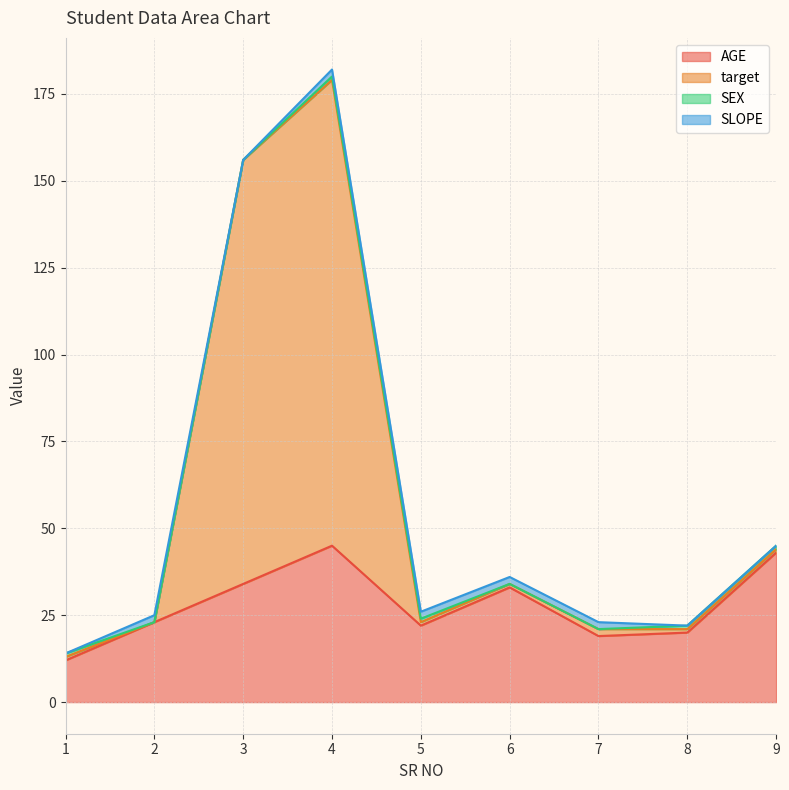

In target, how many points are higher than both neighbors (excluding endpoints)?

2